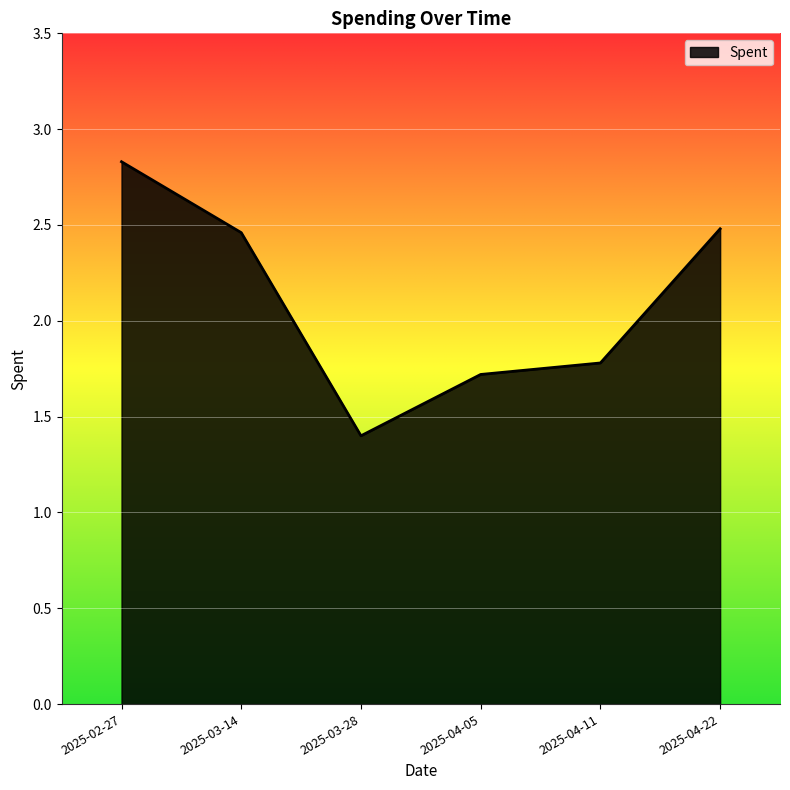

The chart shows a value of 0.9 at 2025-03-28. True or false?

False